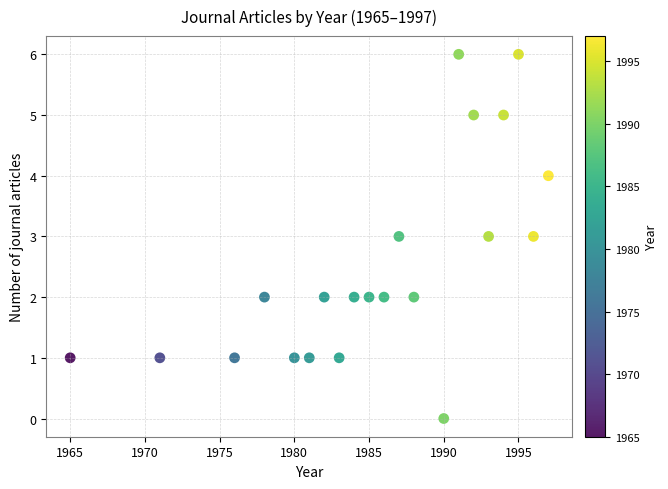

What is the range of Y values (max minus min)?

6